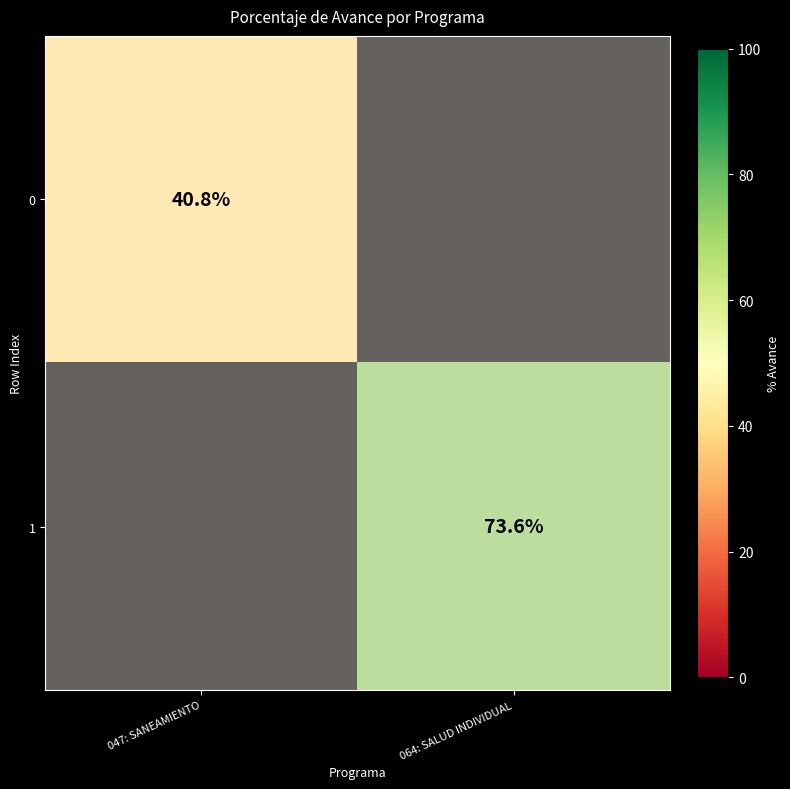

Between 0 and 1, which series saw the biggest shift?

1